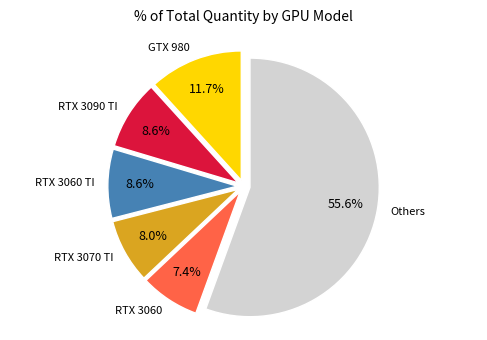

Is there a majority slice in this chart?

Yes